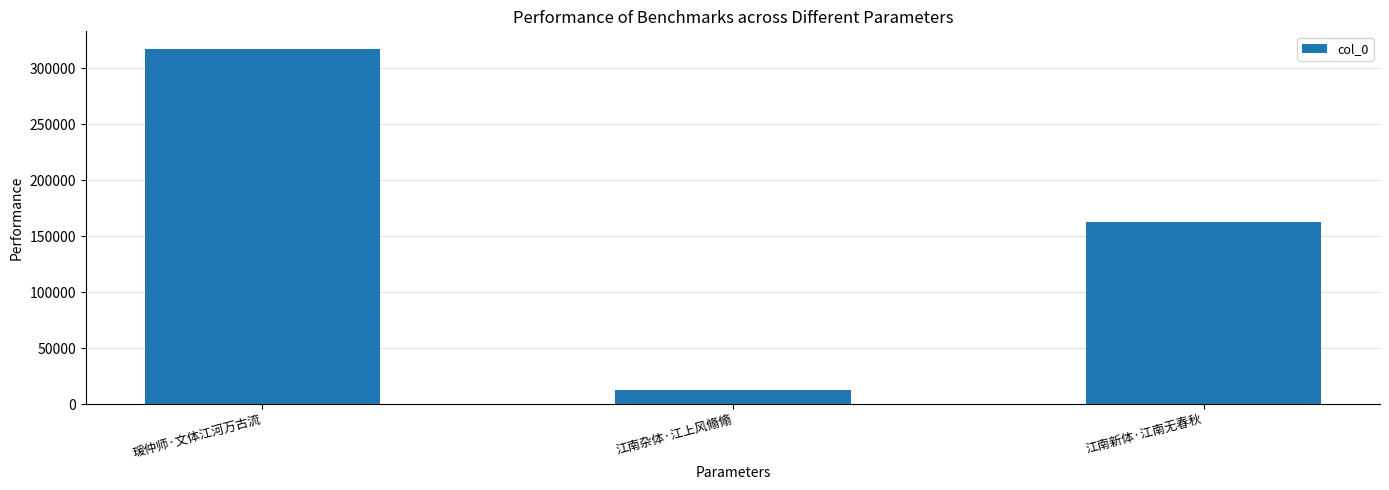

How many bars are there in total?

3